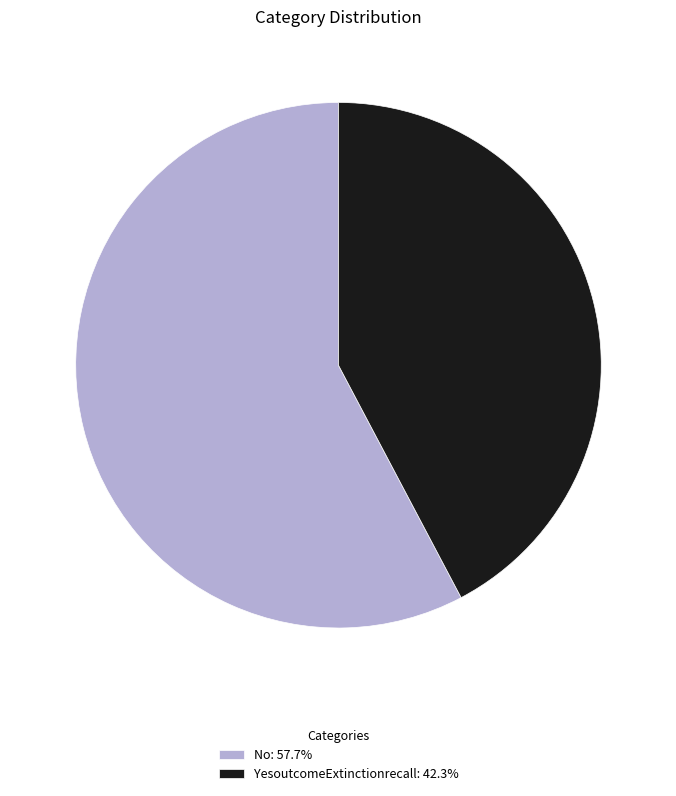

Is it true that No is 47% of the pie?

False